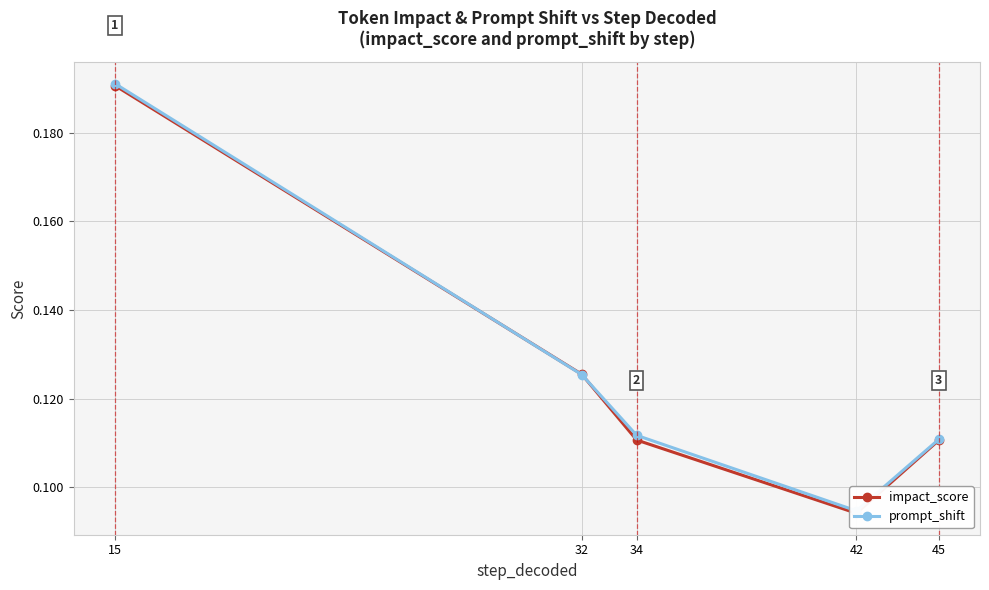

How many lines are shown in the chart?

2